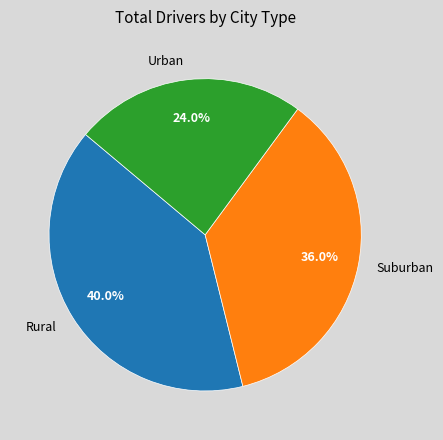

Between Urban and Rural, which is larger?

Rural